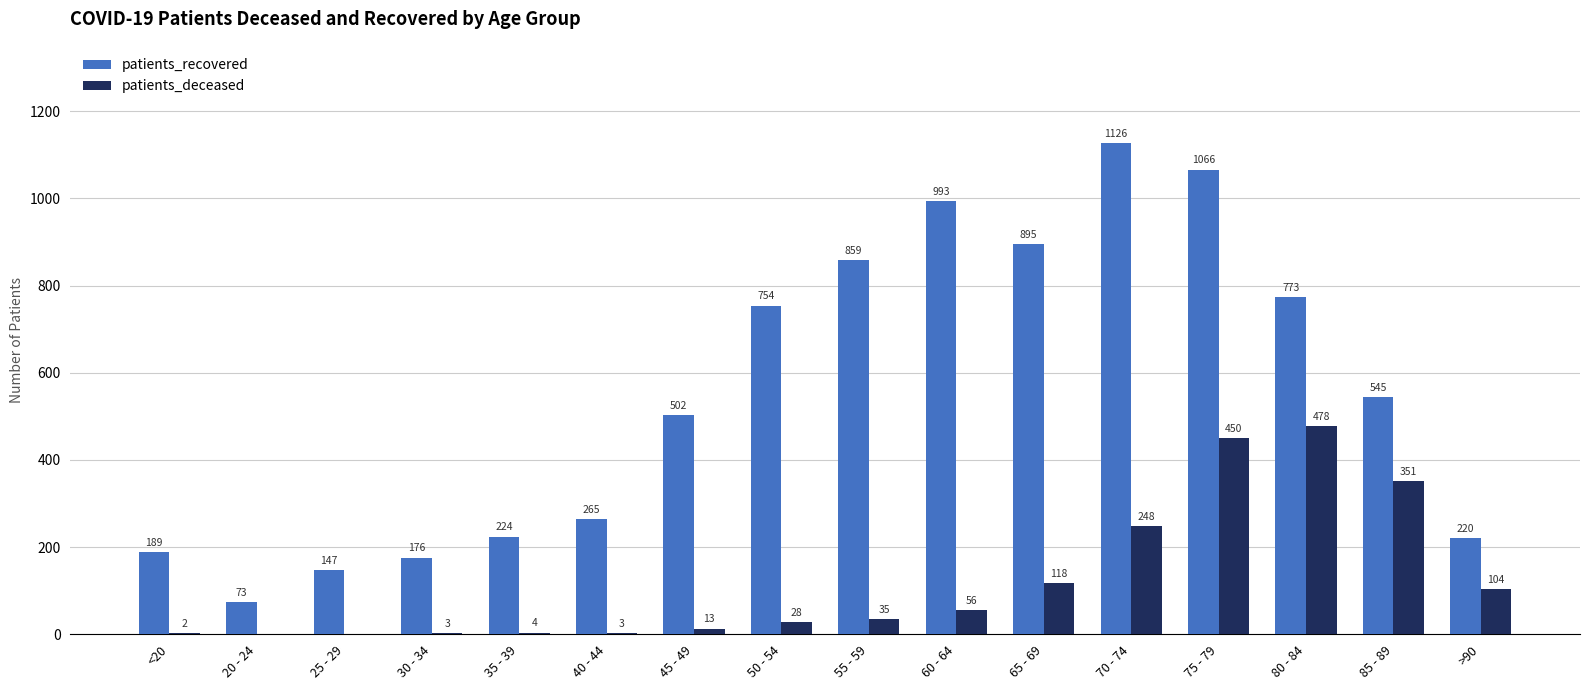

What are all the series names shown in the legend?

patients_recovered, patients_deceased